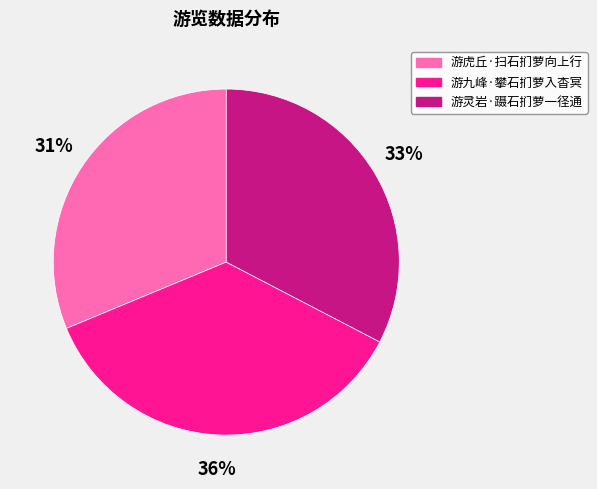

How many segments does this pie chart have?

3